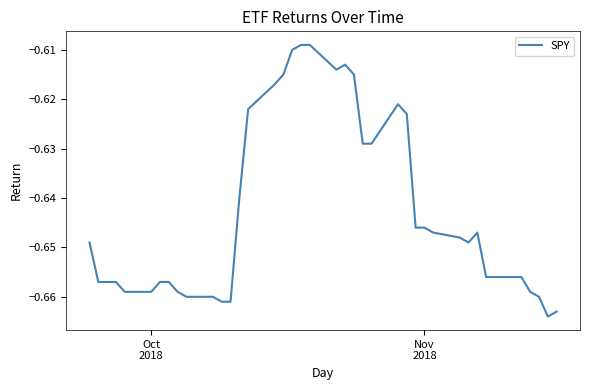

What is the value of the 19th point from the left?

-0.6